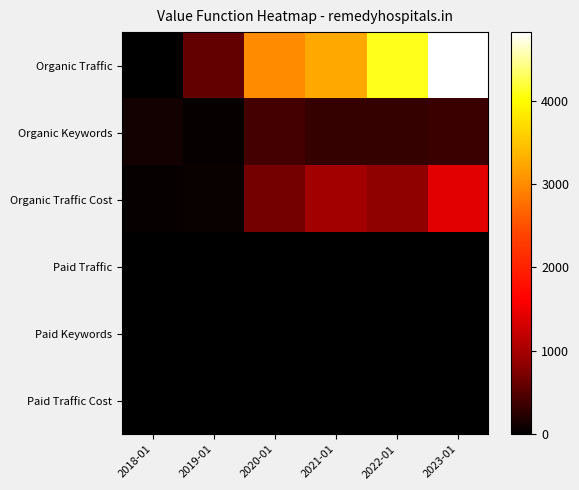

What is the total value across all series at 2023-01?

6592